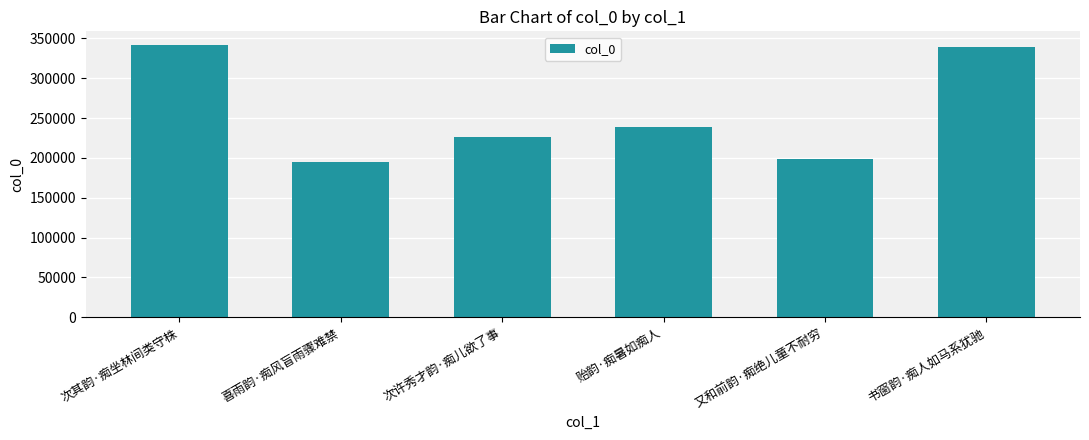

What is the label of the 4th bar from the left?

贻韵·痴暑如痴人